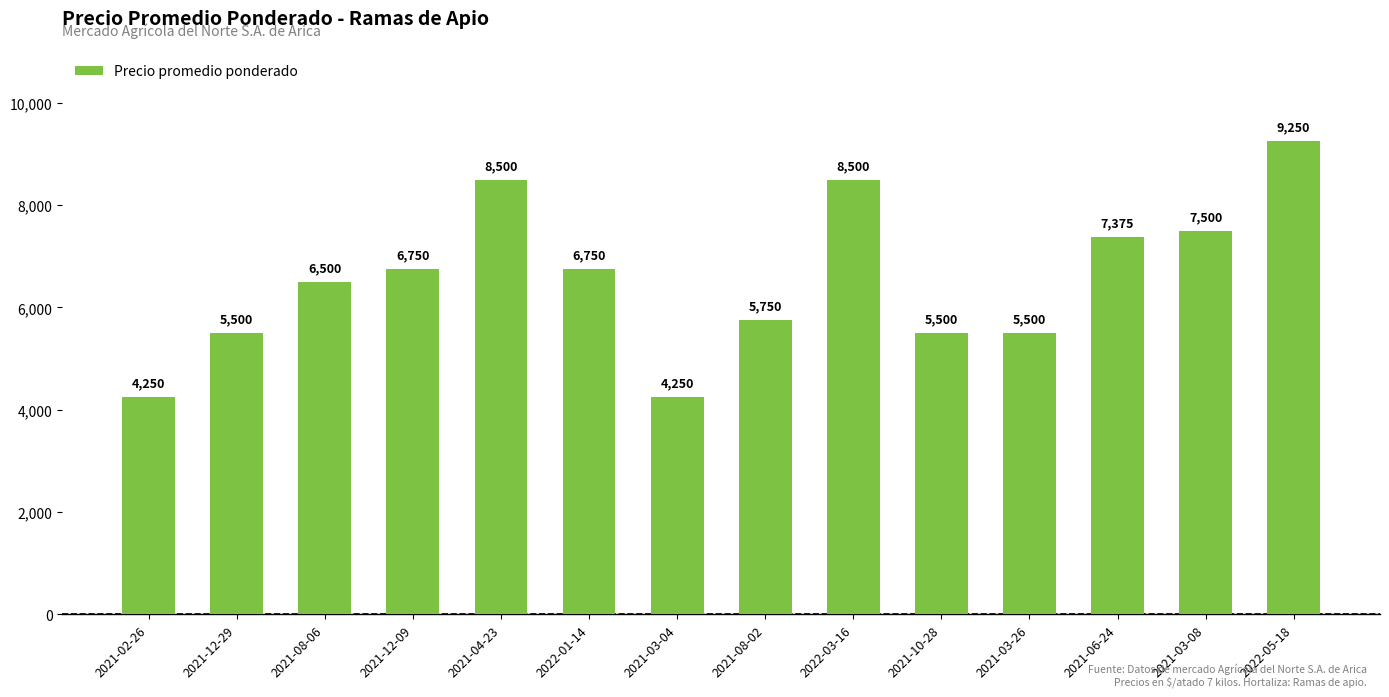

How many data points are less than 6750?

7